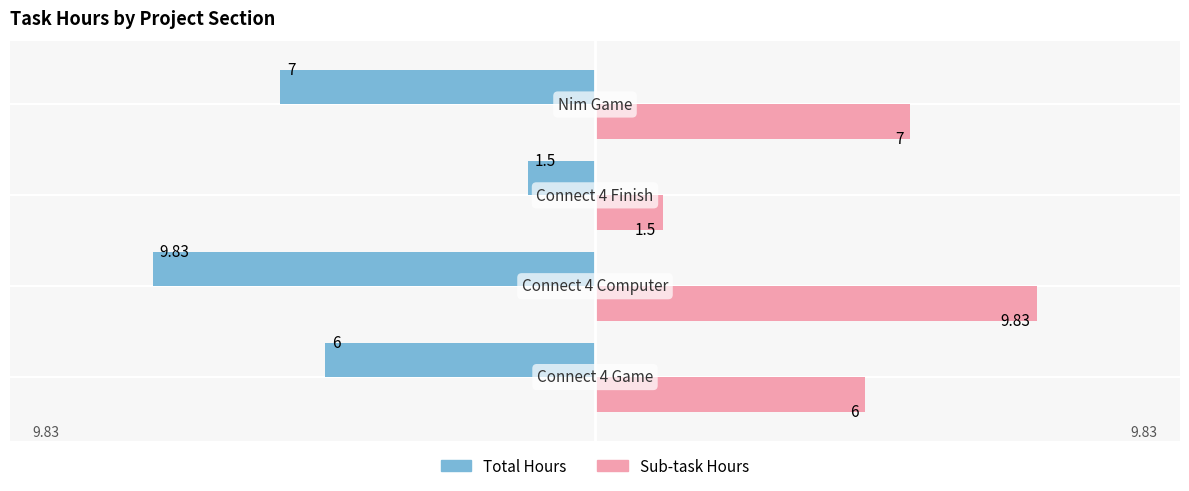

List the series in order of their peak value, highest first.

Sub-task Hours, Total Hours